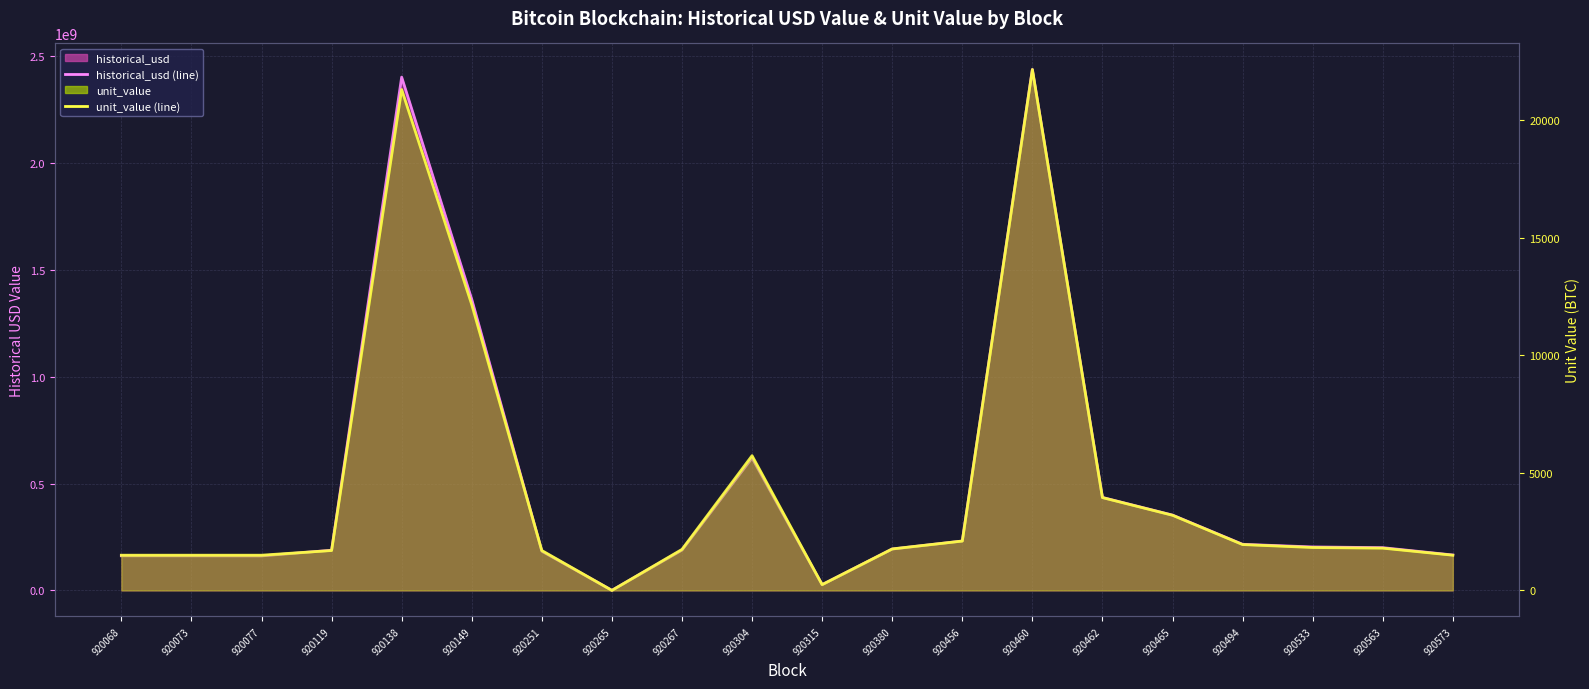

The value of historical_usd (line) at 920149 is 923155576.7. True or false?

False